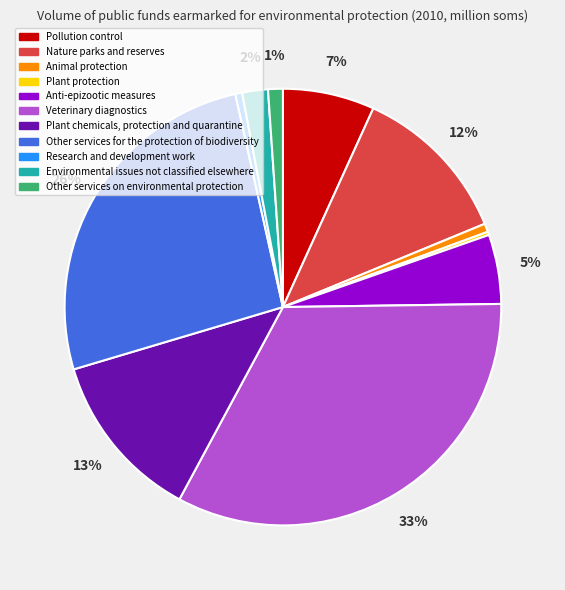

The Plant chemicals, protection and quarantine slice represents 1% of the pie. True or false?

False